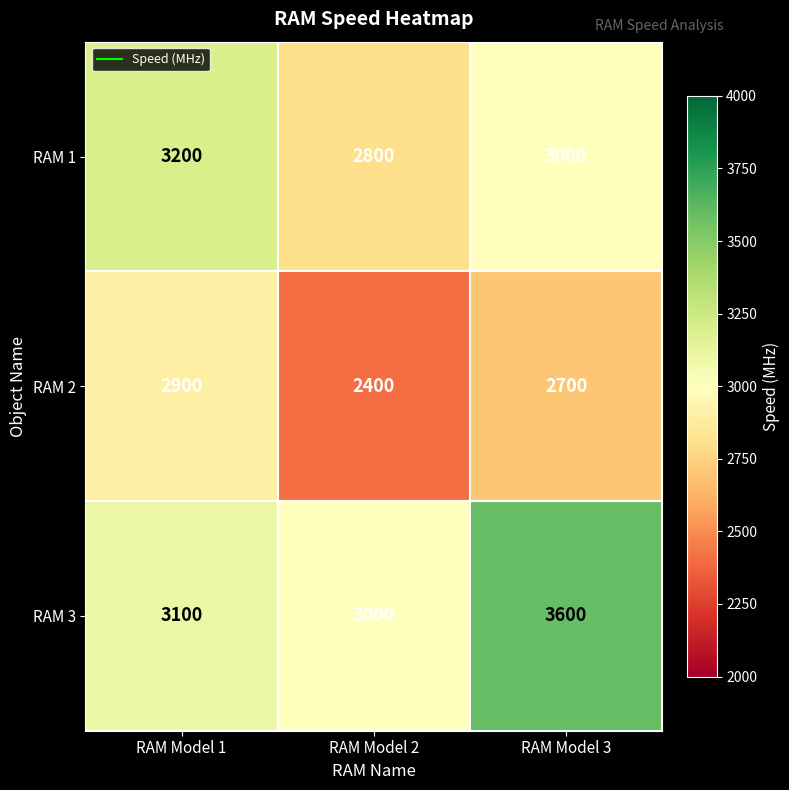

Which label corresponds to the smallest value in the chart?

RAM Model 2